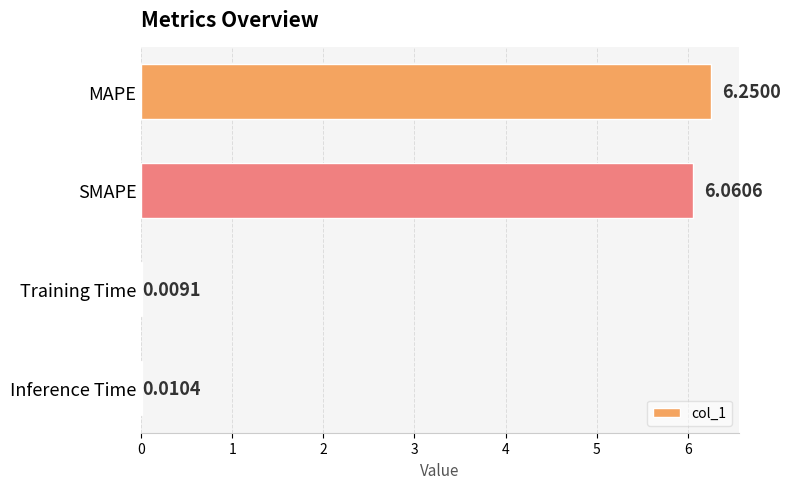

What is the change in value from MAPE to Training Time?

-6.2